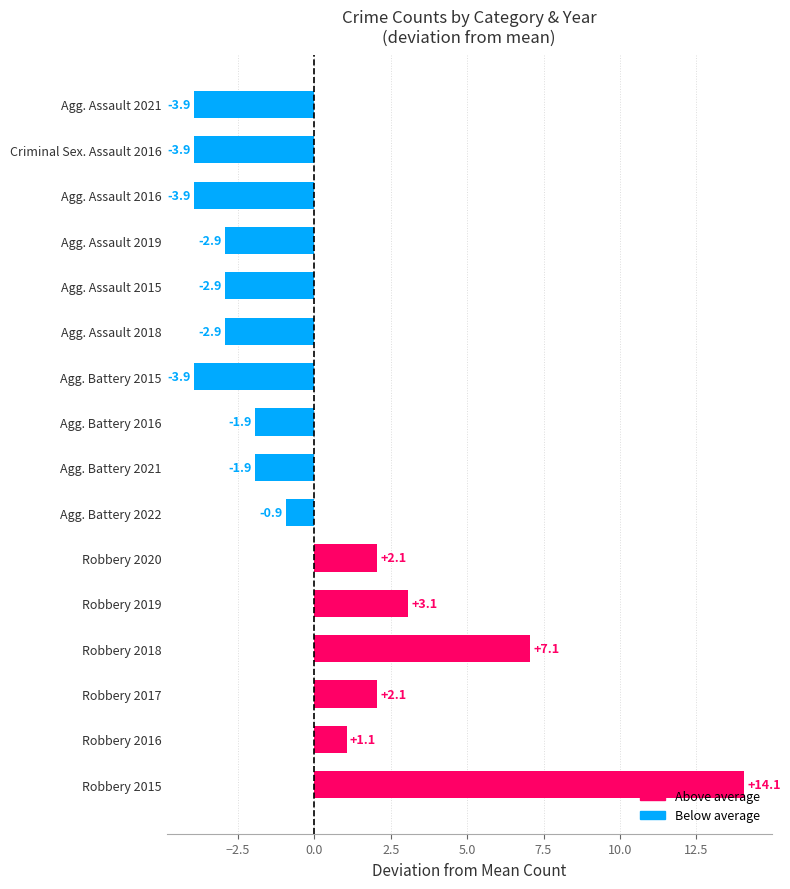

Reading bottom to top, extract all data points from this chart.

14.1	1.1	2.1	7.1	3.1	2.1	-0.9	-1.9	-1.9	-3.9	-2.9	-2.9	-2.9	-3.9	-3.9	-3.9